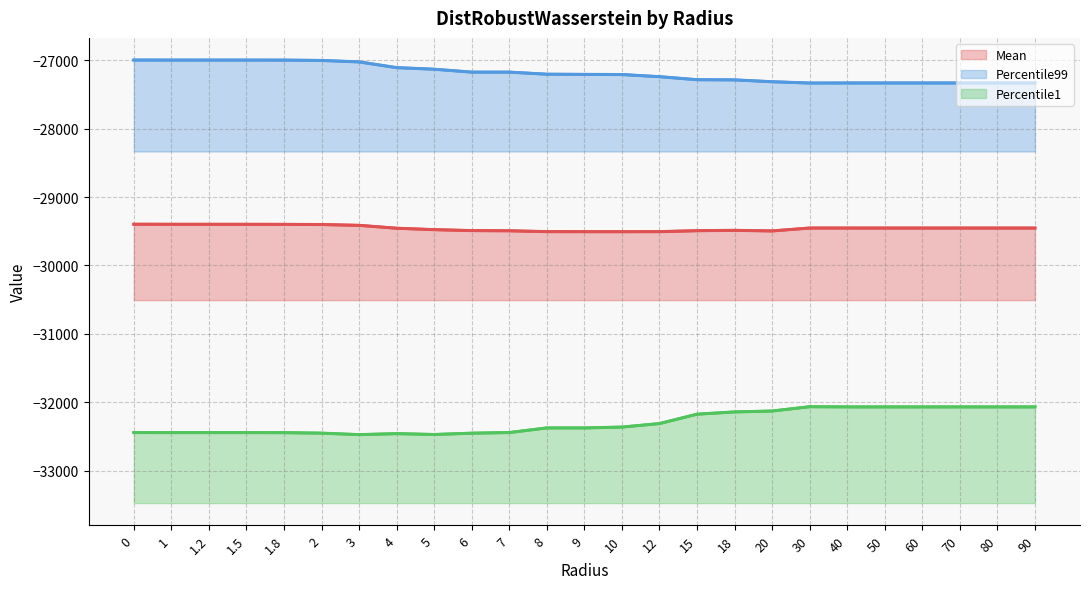

What is the sum of the Mean values at 50 and 1.2?

-58851.7